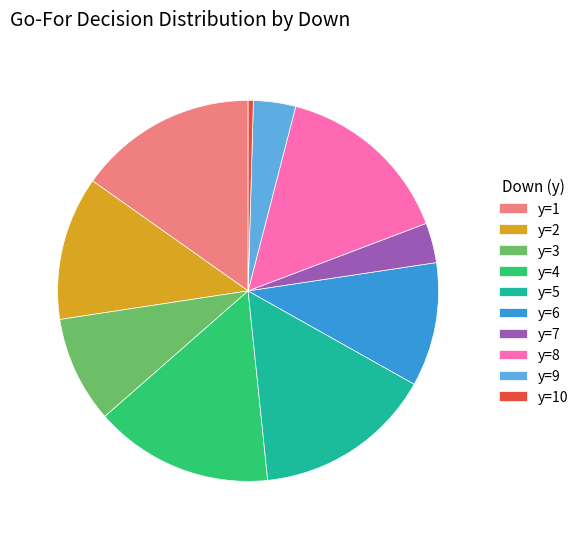

True or false: y=5 accounts for 8% of the total.

False